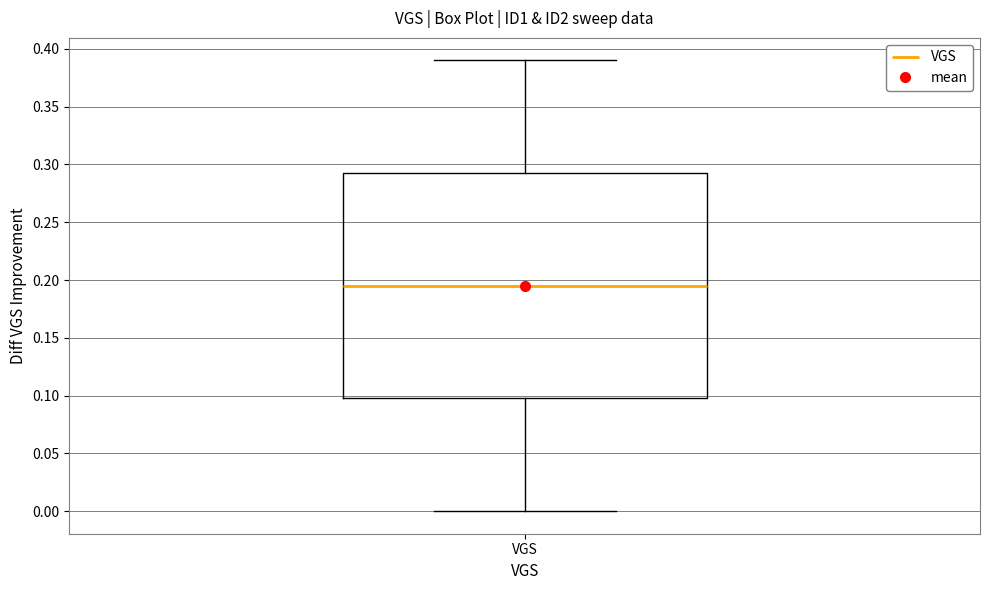

Read this box plot against the y-axis: the position of the median line, the range covered by the box, and the ends of both whiskers. The values are not printed on the chart, so give them approximately, as read against the axis.

median 0.195, box 0.100 to 0.295, whiskers 0.000 to 0.390